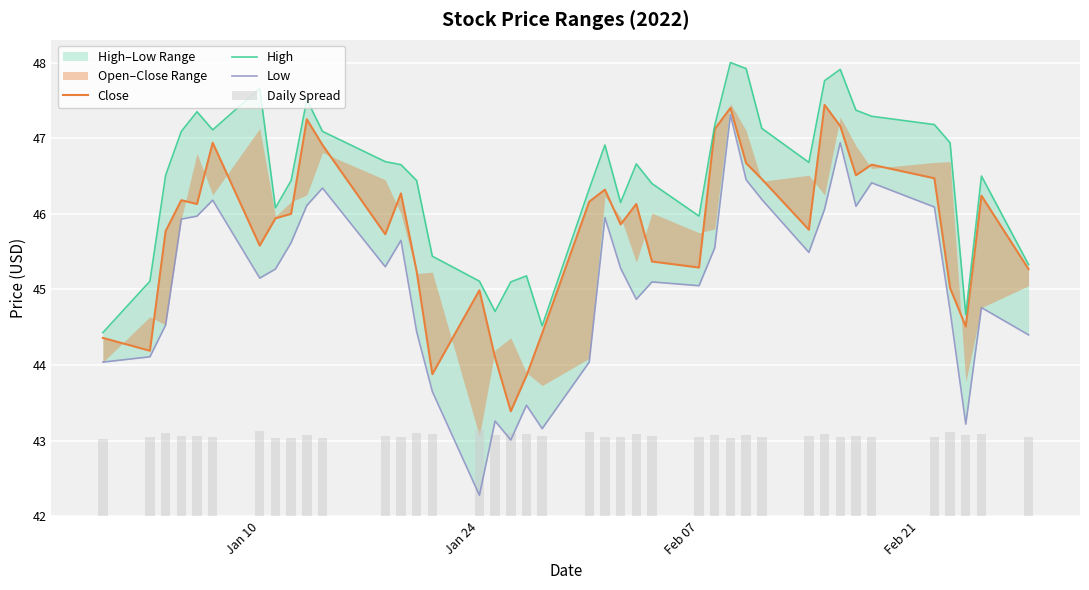

Is the value of Low at 9 greater than the value of Daily Spread at 27?

Yes